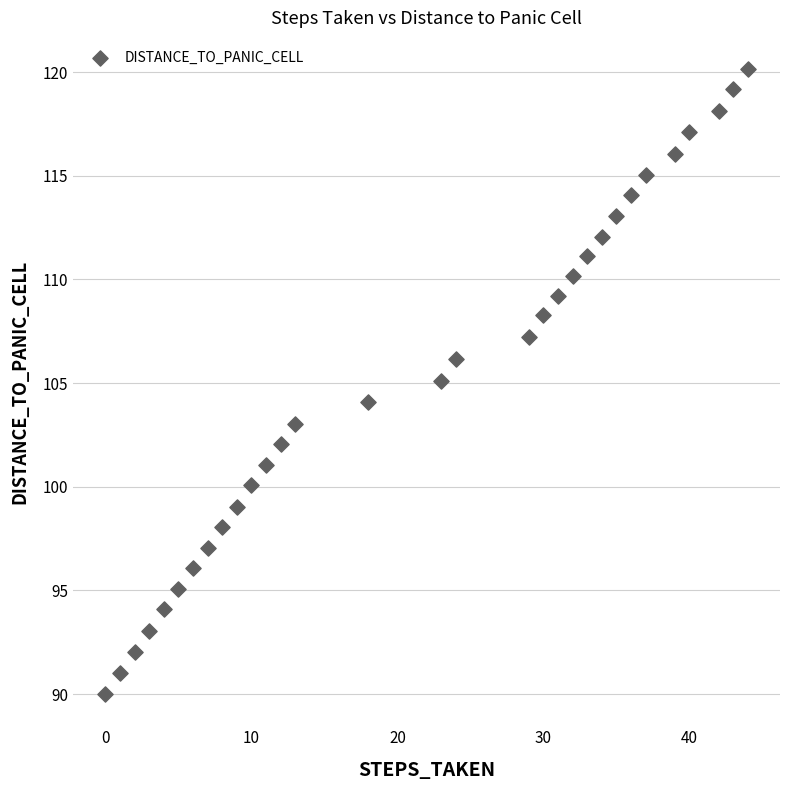

What is the range of X values (max minus min)?

44.0